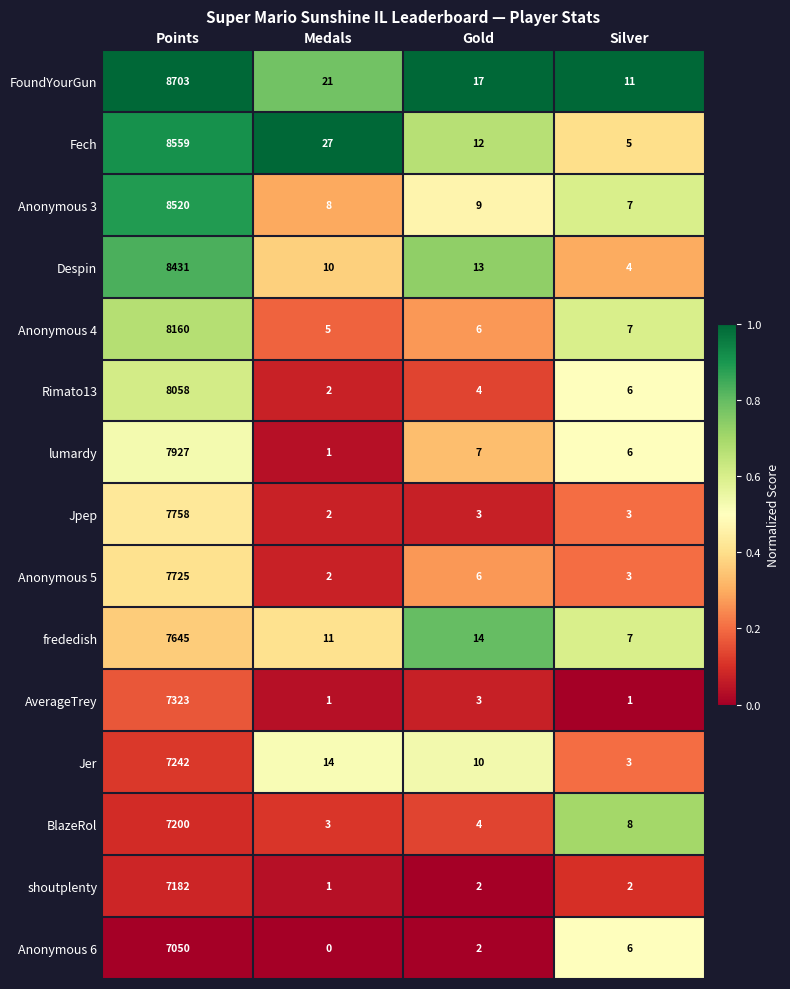

What is the difference between the maximum and minimum values in the Rimato13 series?

8056